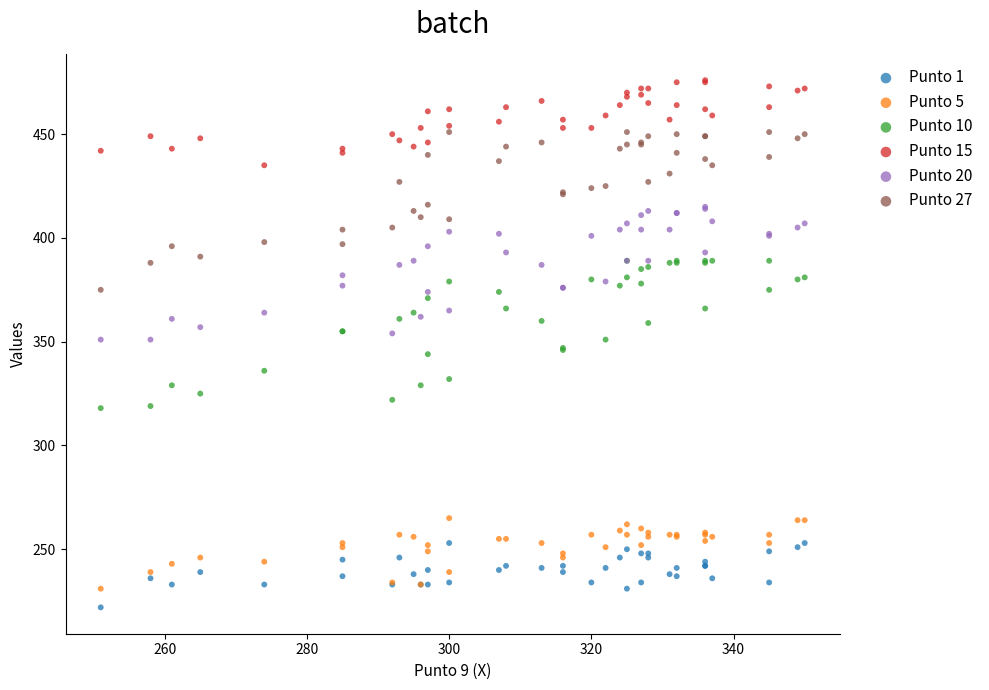

Which series has the widest spread of Y values?

Punto 27